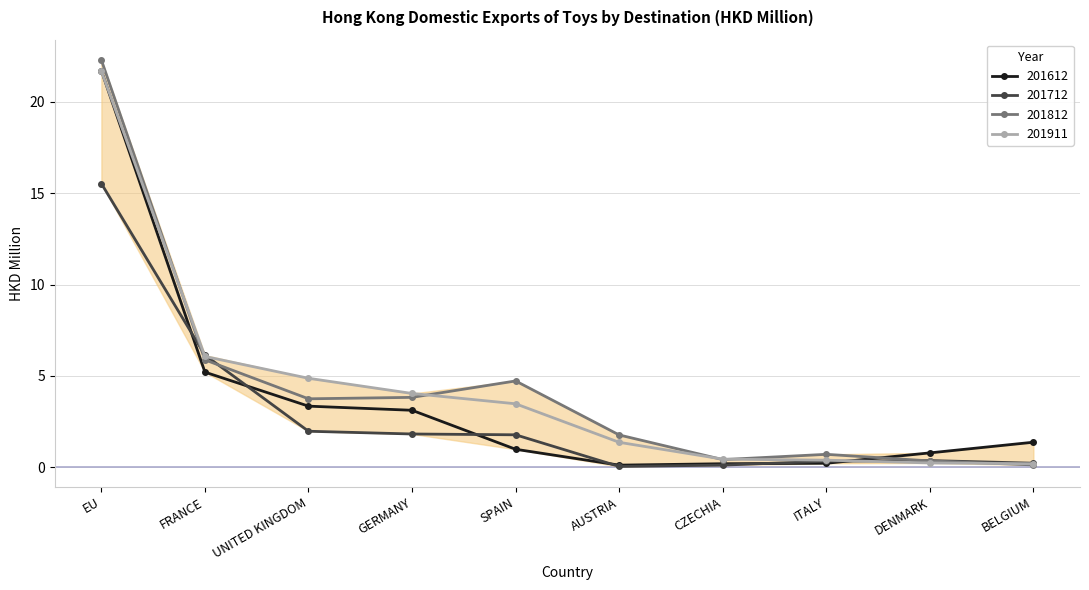

At which label does 201812 reach its peak?

EU